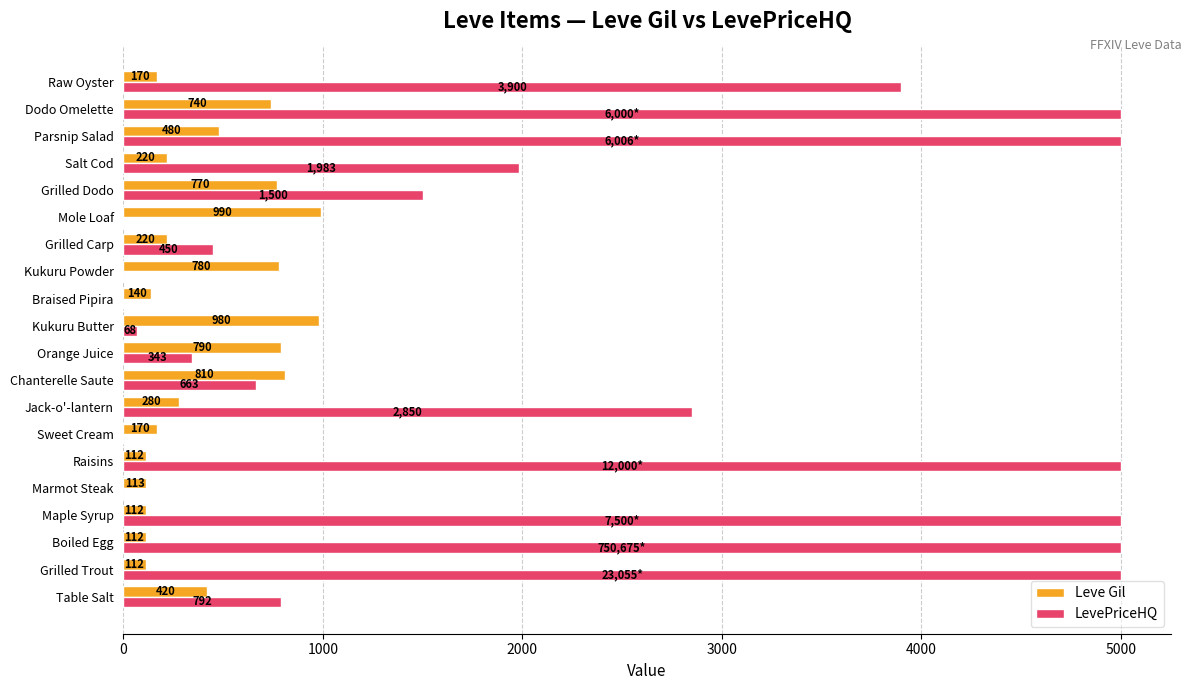

What value does the Leve Gil series have at Raisins, to the nearest 100?

100